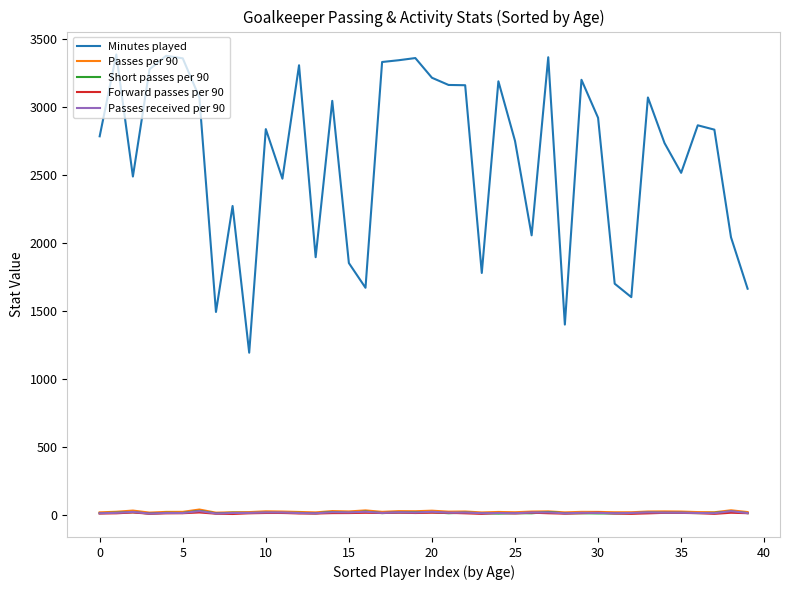

True or false: Minutes played and Short passes per 90 intersect in this chart.

False